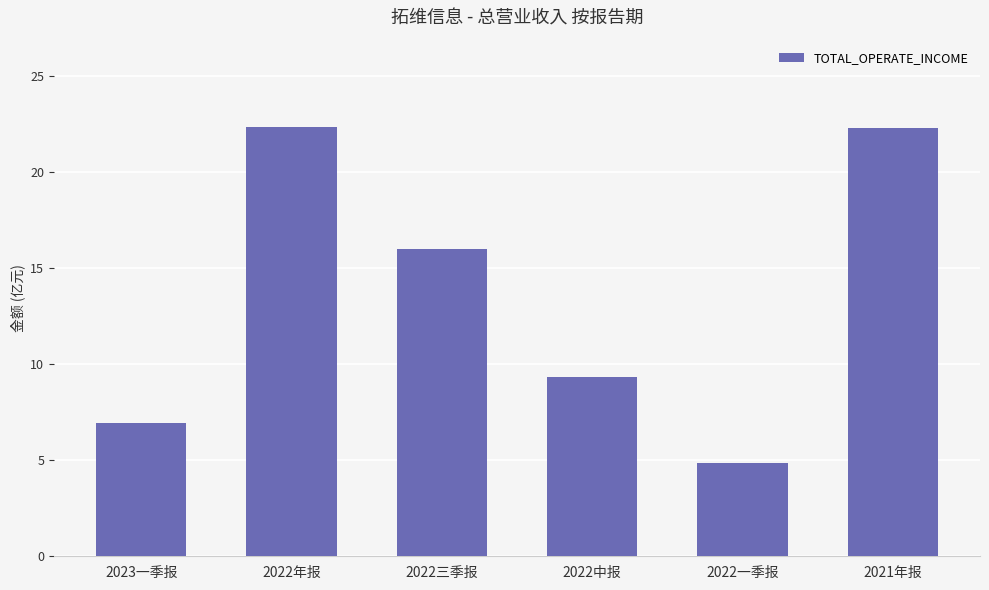

How many bars are there in total?

6